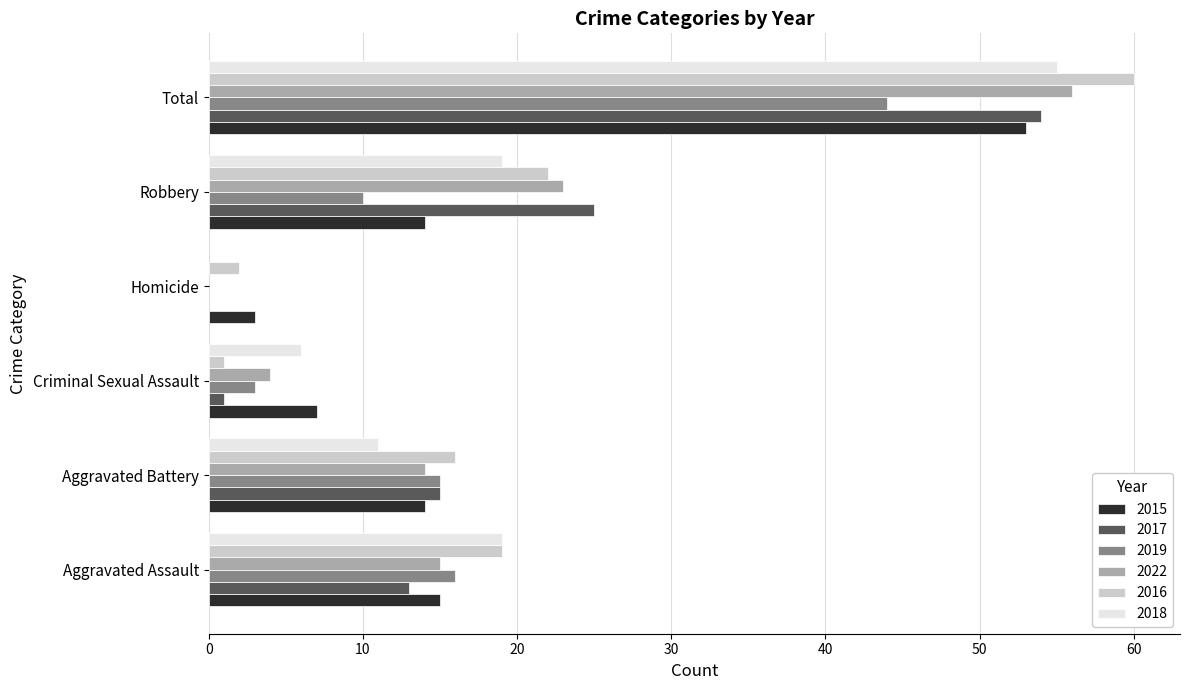

Are the bars grouped side by side (vs. stacked)?

Yes